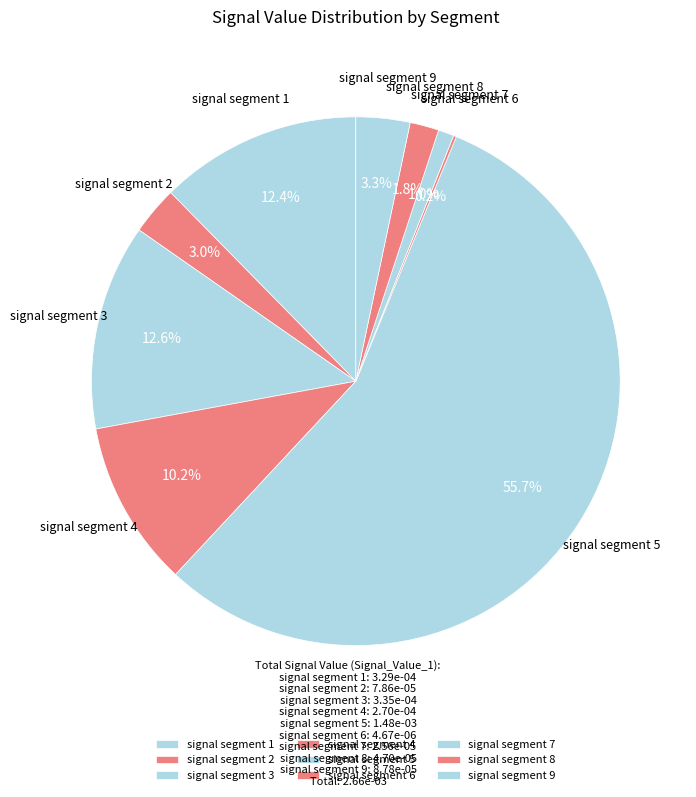

To the nearest percent, what is the average slice percentage?

11%